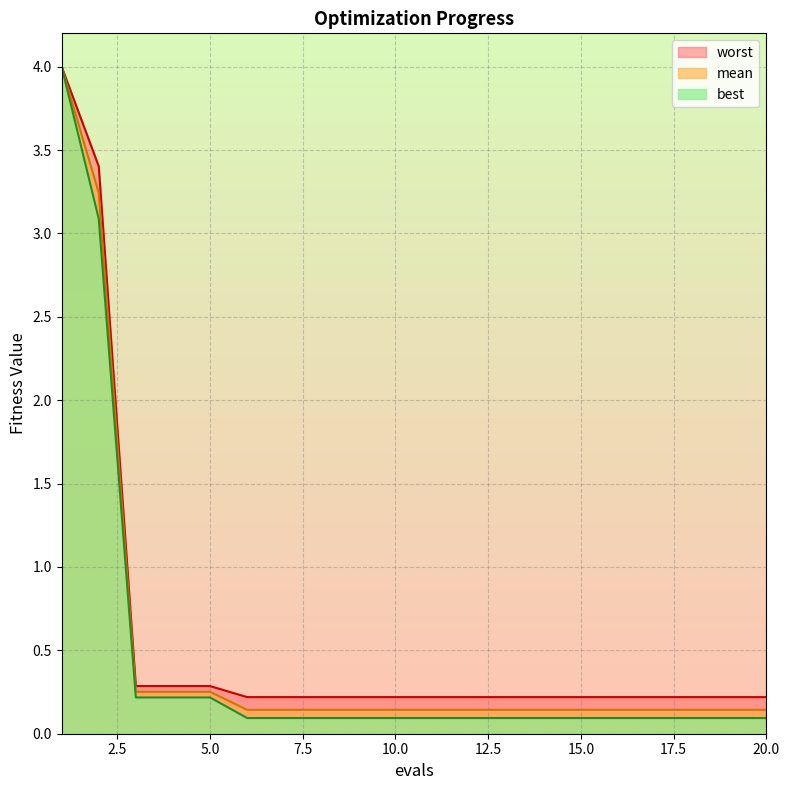

True or false: best has a value of 0.1 at 18.

True